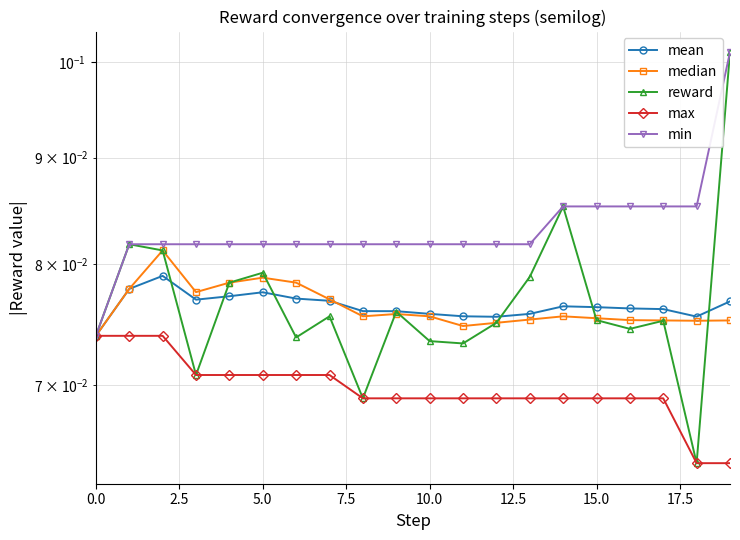

Count the min values in the range 0 to 1.

20